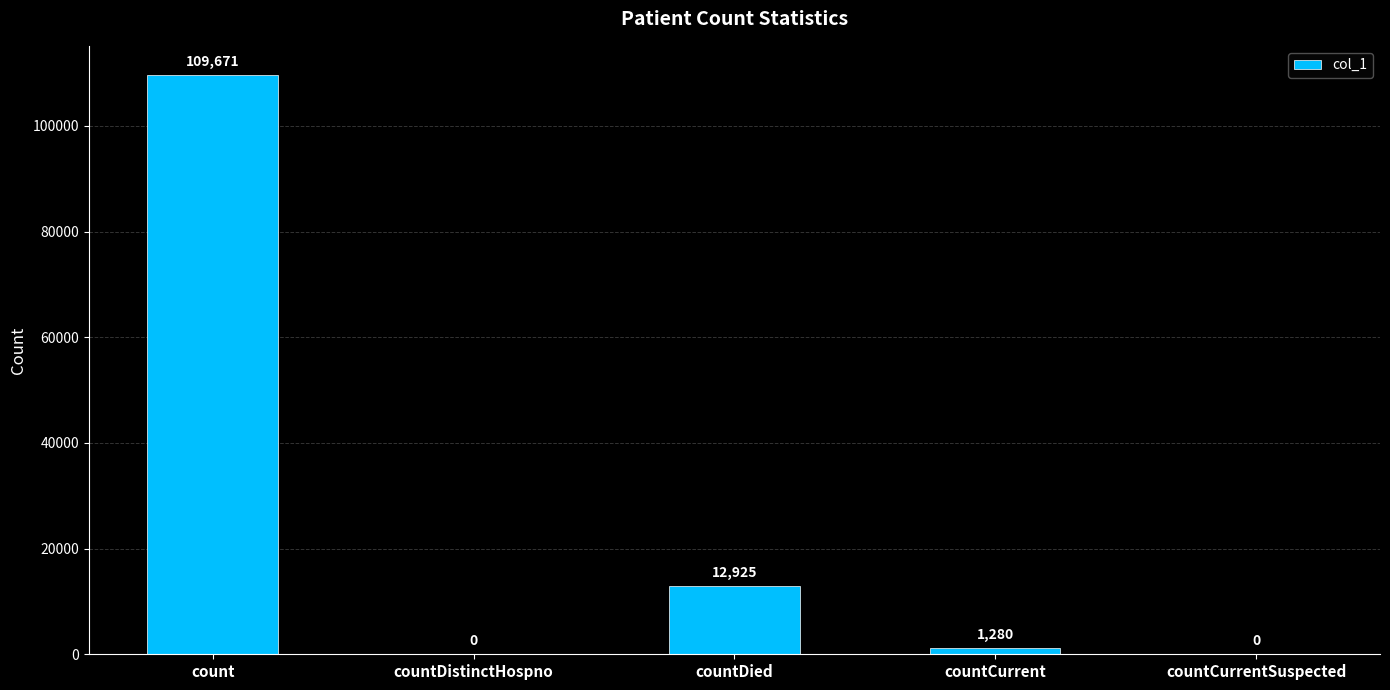

Count the number of categories in the chart.

5